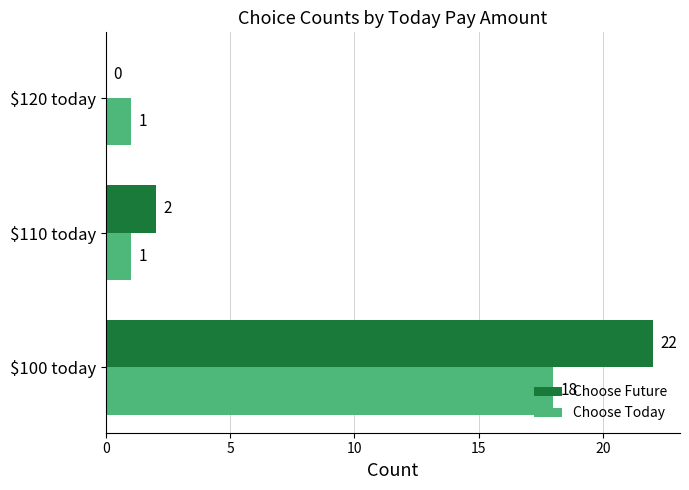

The value of Choose Today at $110 today is 1. True or false?

True